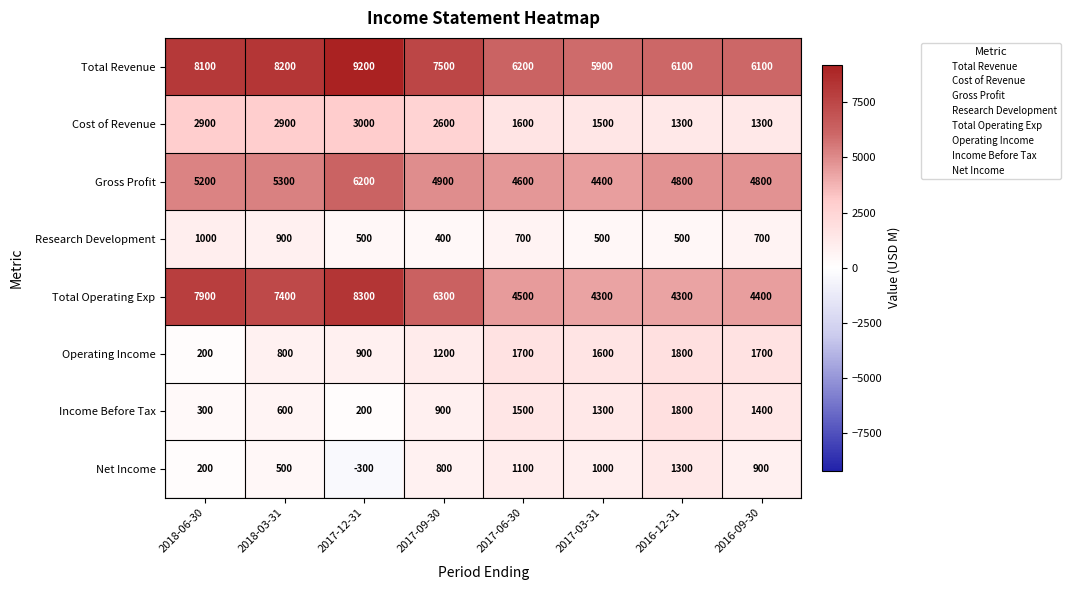

Where does the Income Before Tax series first go above 1300?

2017-06-30